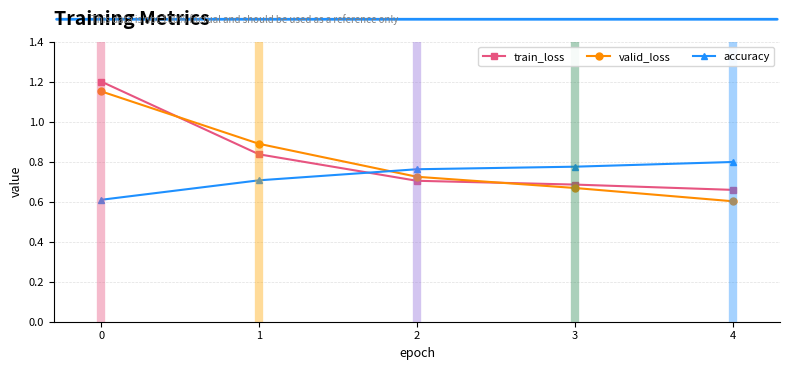

What is the spread (max minus min) of values at 0?

0.6